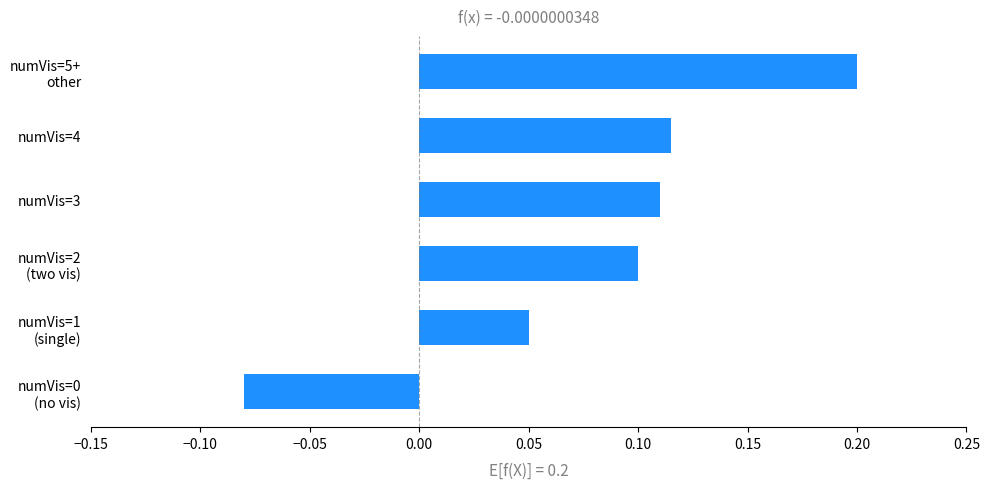

How many positive values are there?

5